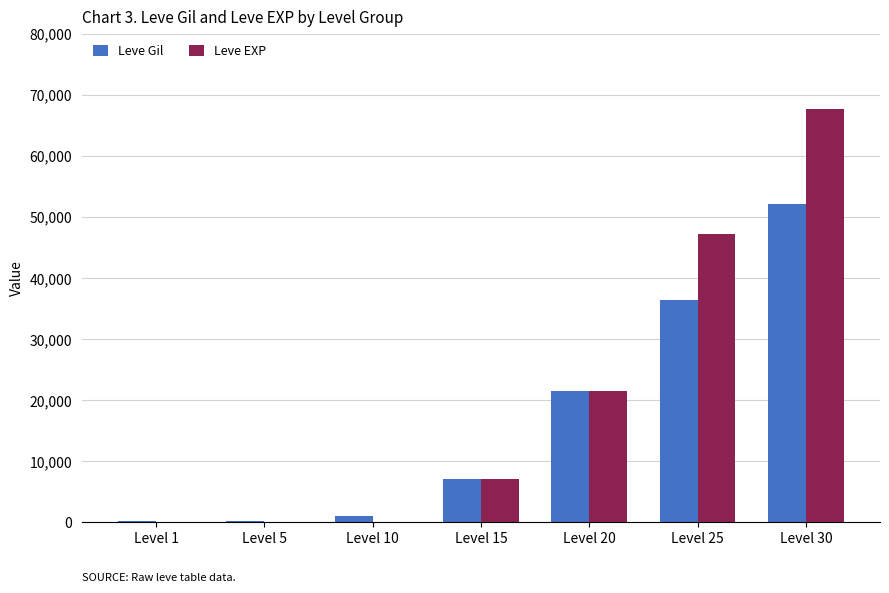

Which series changed the most between Level 10 and Level 15?

Leve EXP